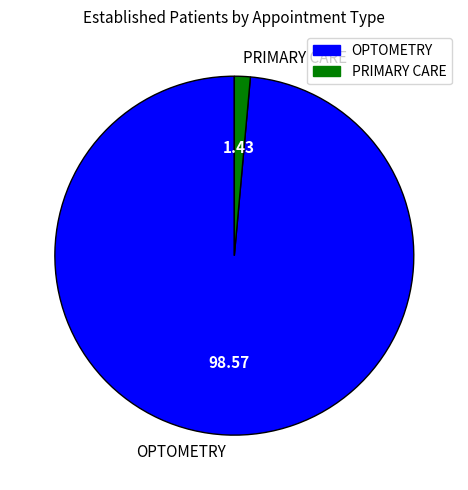

Rank the categories by value from lowest to highest.

PRIMARY CARE, OPTOMETRY